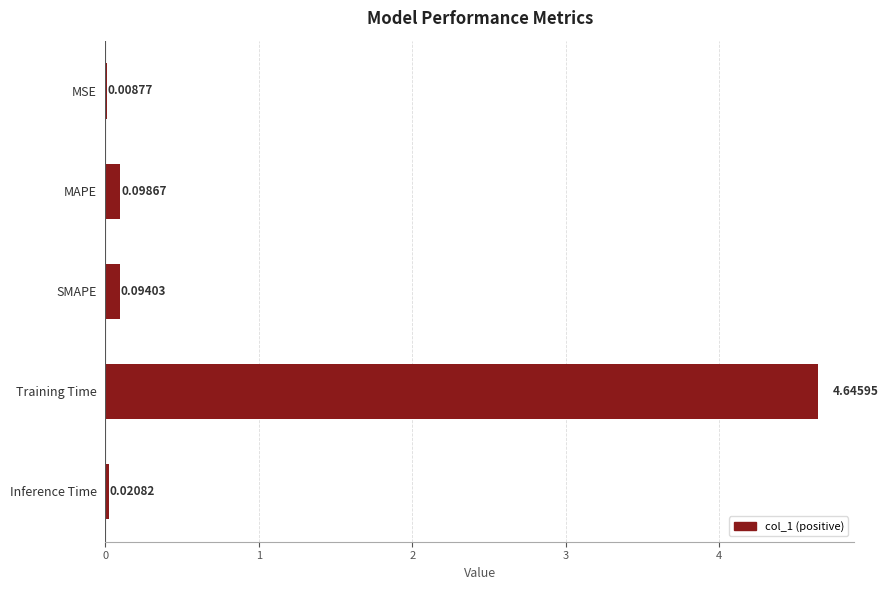

At which label is the value closest to 2?

MAPE